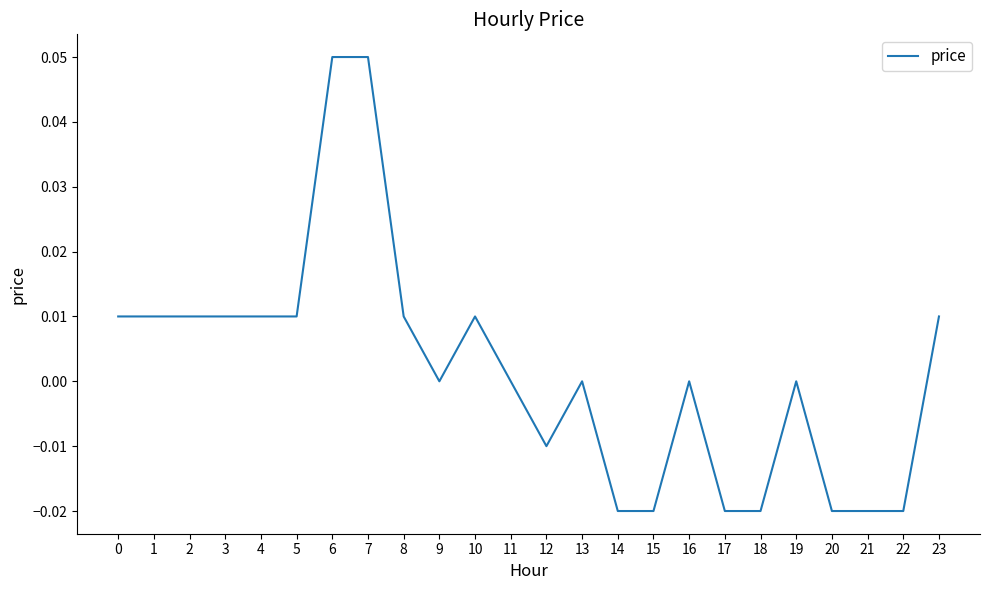

The value at 17 is -0.0. True or false?

True